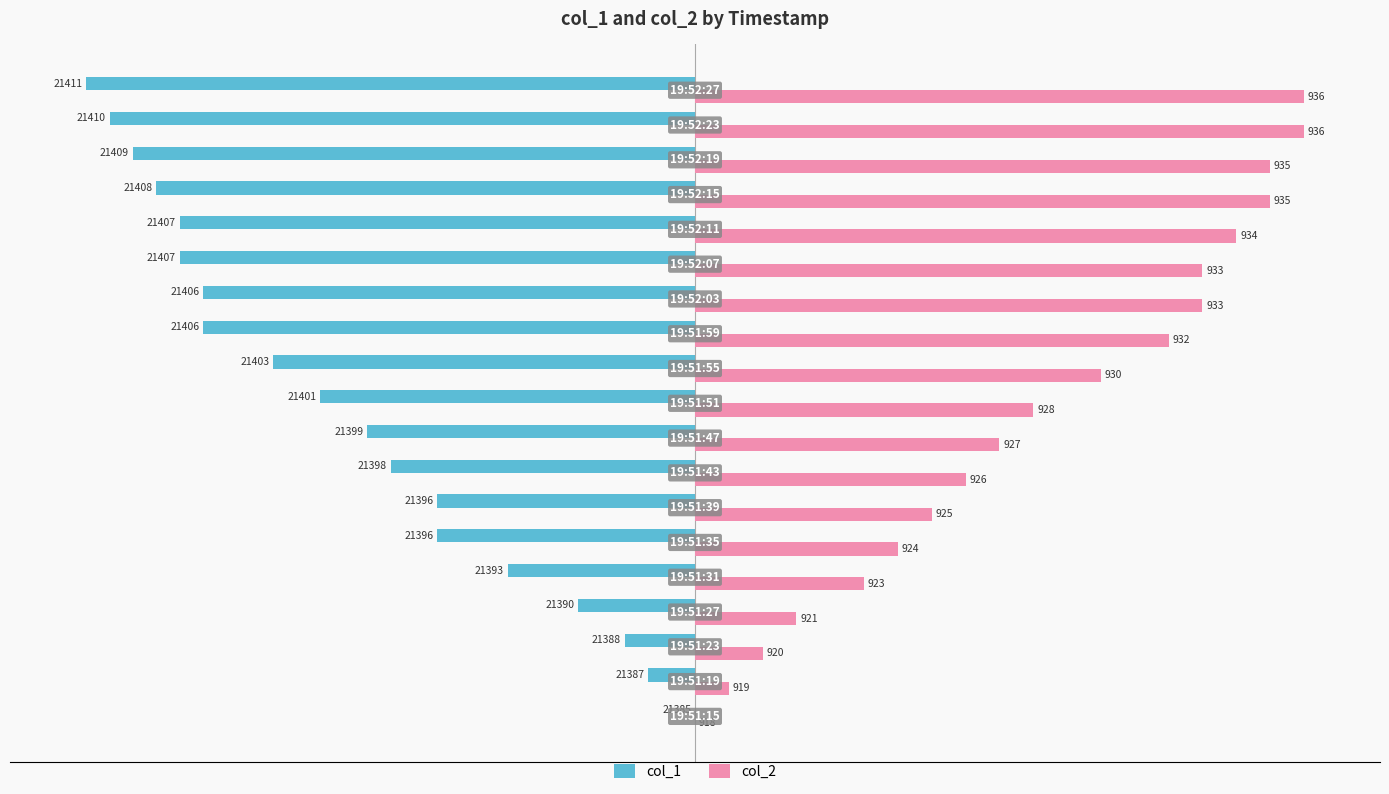

What are all the series names shown in the legend?

col_1, col_2